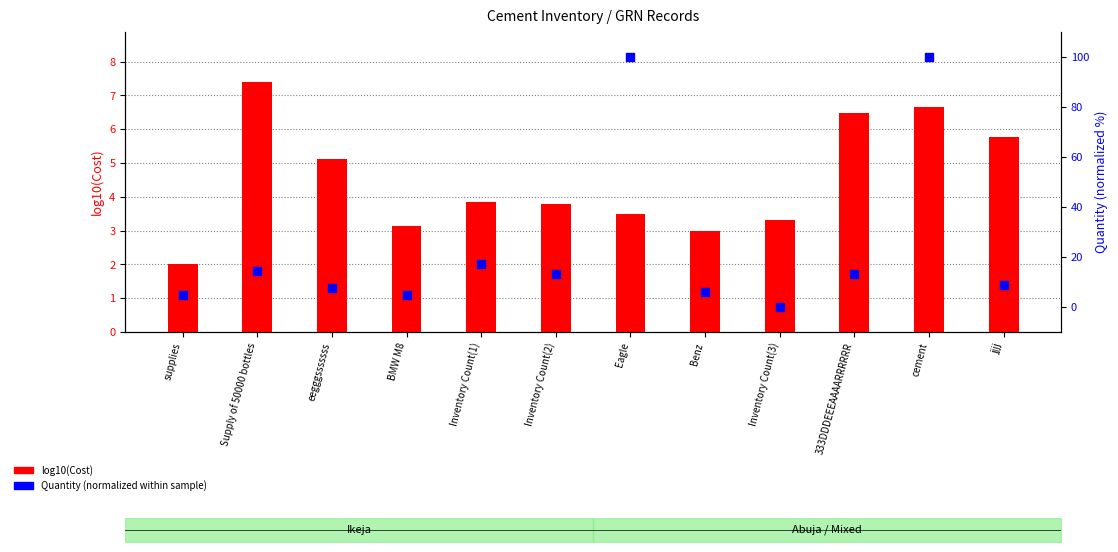

What is the total value across all series at Eagle?

103.5